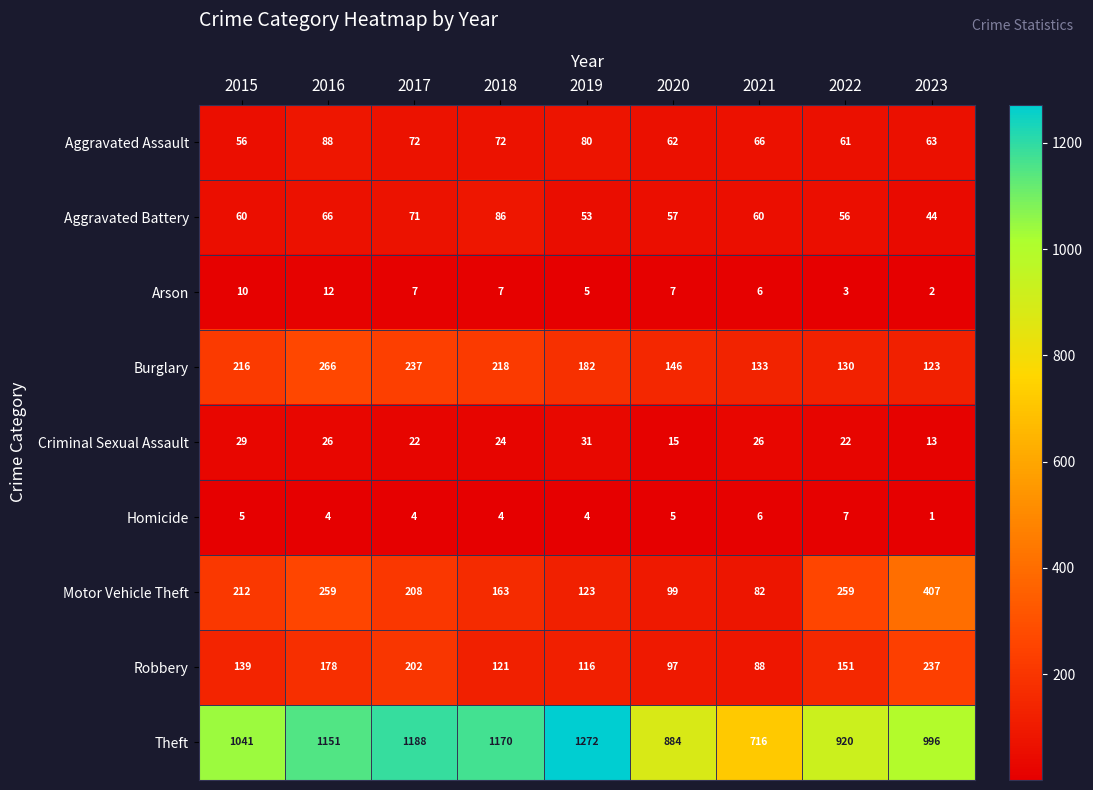

The value of Burglary at 2023 is 123. True or false?

True